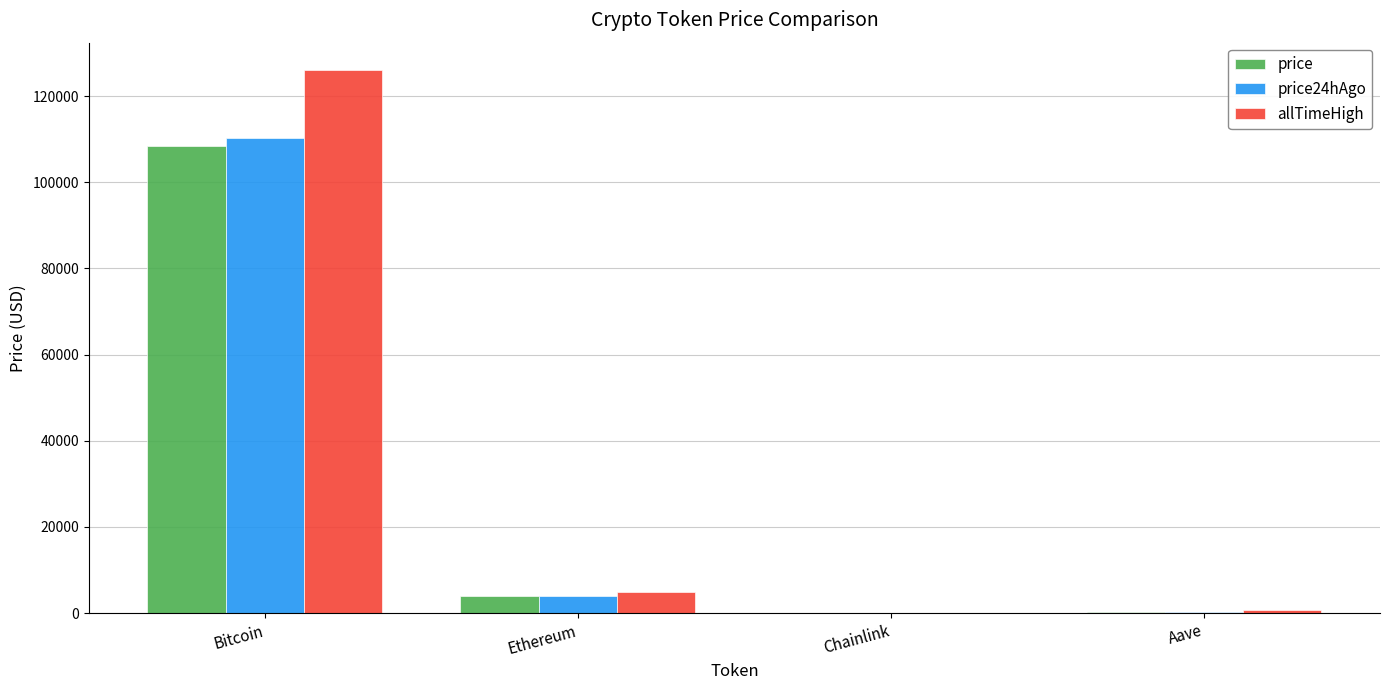

Which series changed the most between Bitcoin and Chainlink?

allTimeHigh